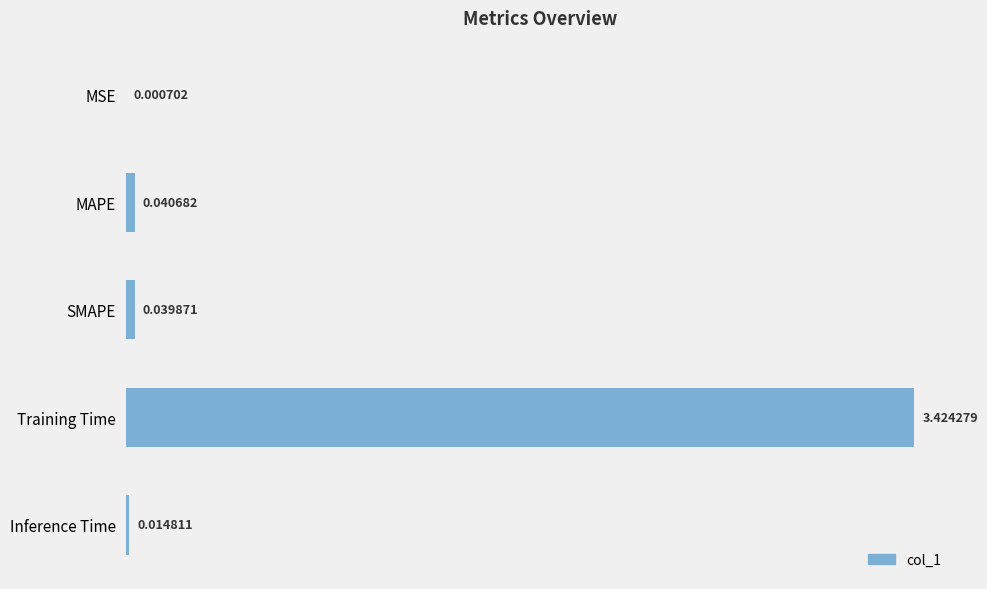

What is the sum of all values?

3.5